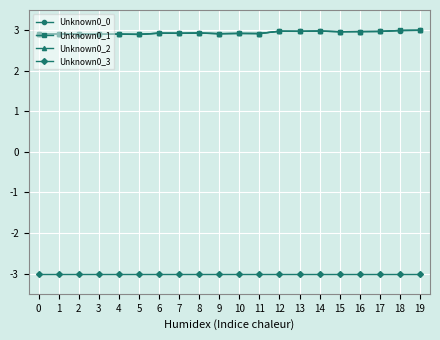

True or false: Unknown0_0 and Unknown0_3 intersect in this chart.

False